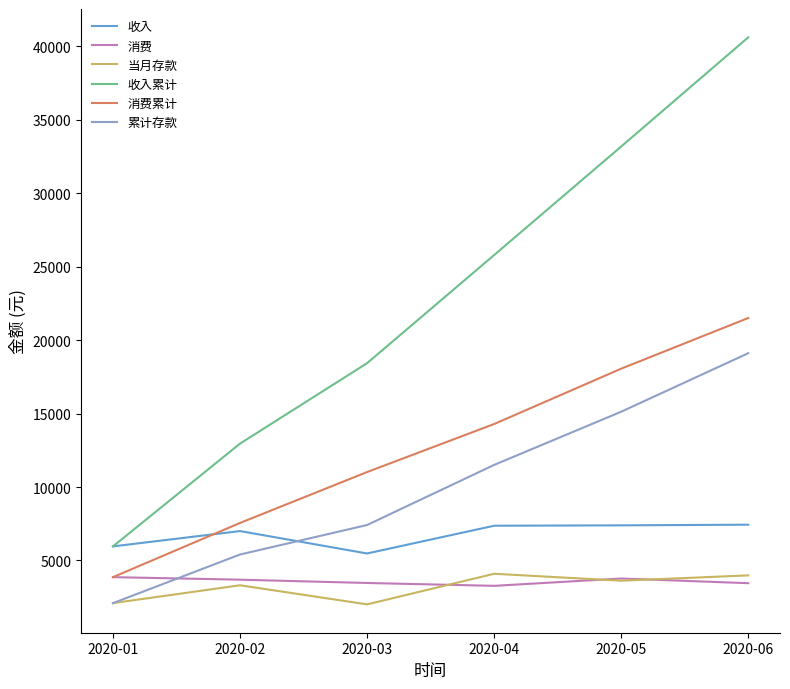

Which series has the largest total across all categories?

收入累计